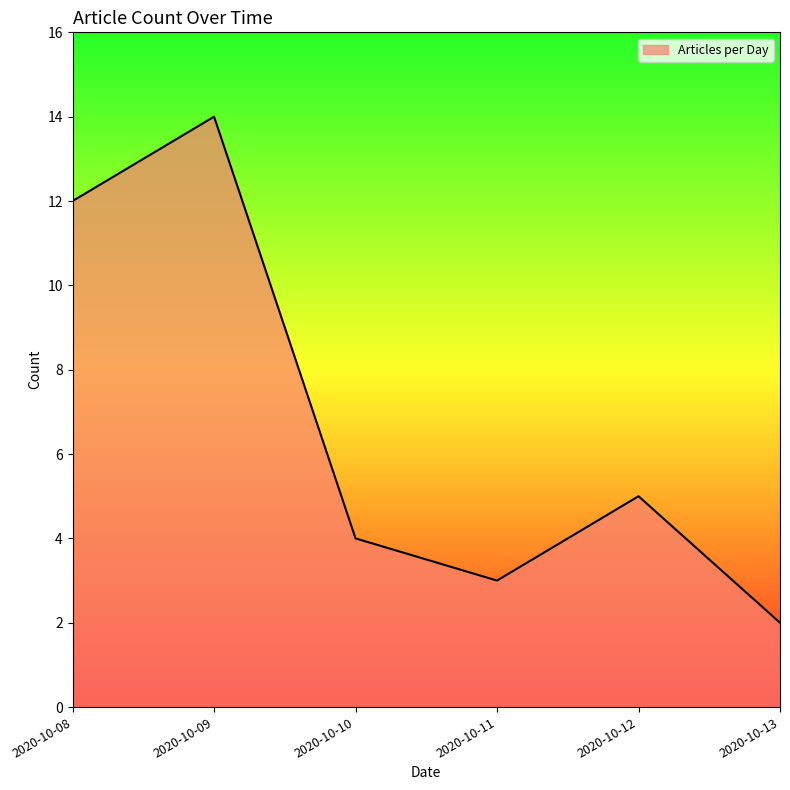

What is the greatest value displayed?

14